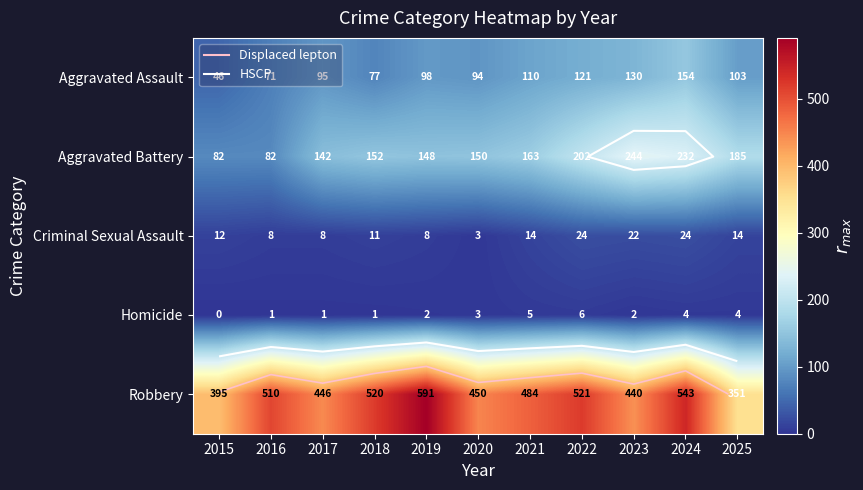

Which series has the widest spread of values?

Robbery